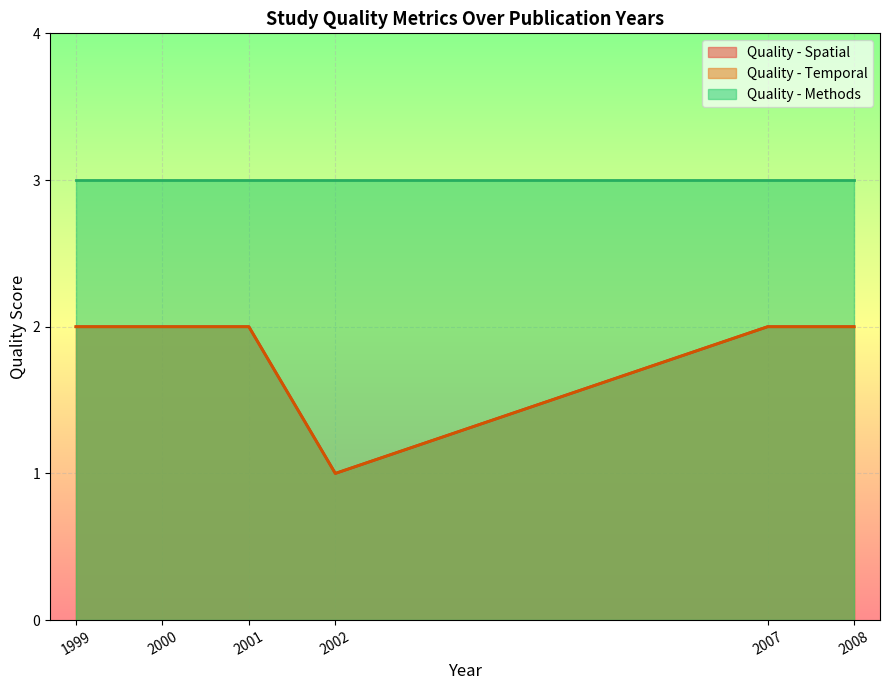

What is the average value of the Quality - Methods series?

3